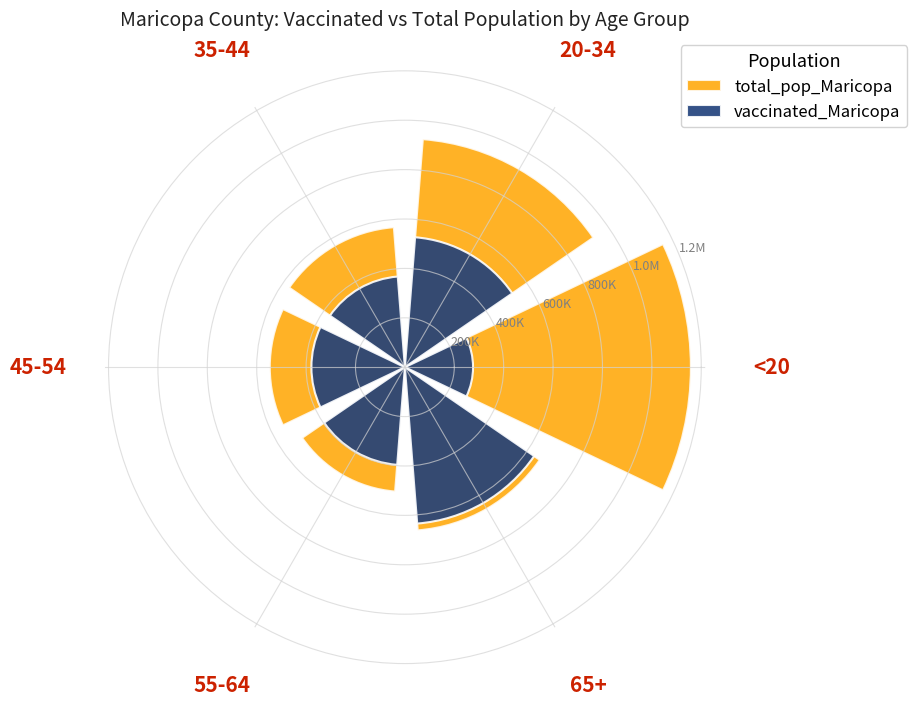

Which series has the largest total across all categories?

total_pop_Maricopa